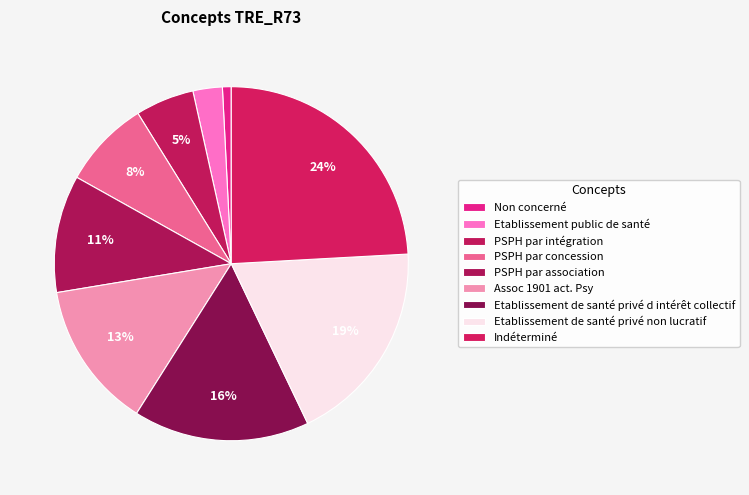

Between PSPH par intégration and PSPH par concession, which is larger?

PSPH par concession